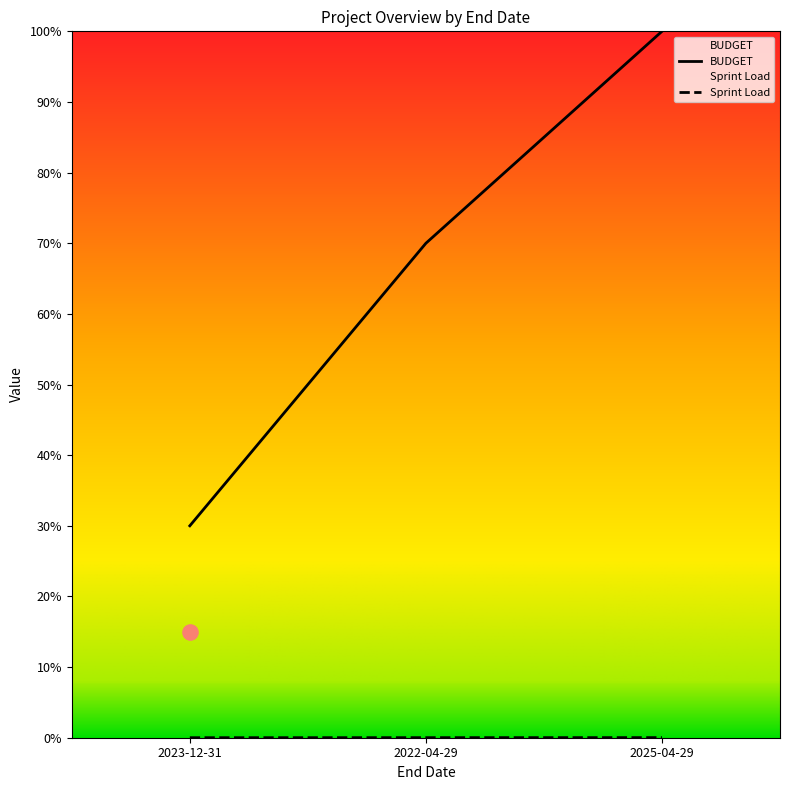

What is the total value across all series at 2023-12-31?

0.3